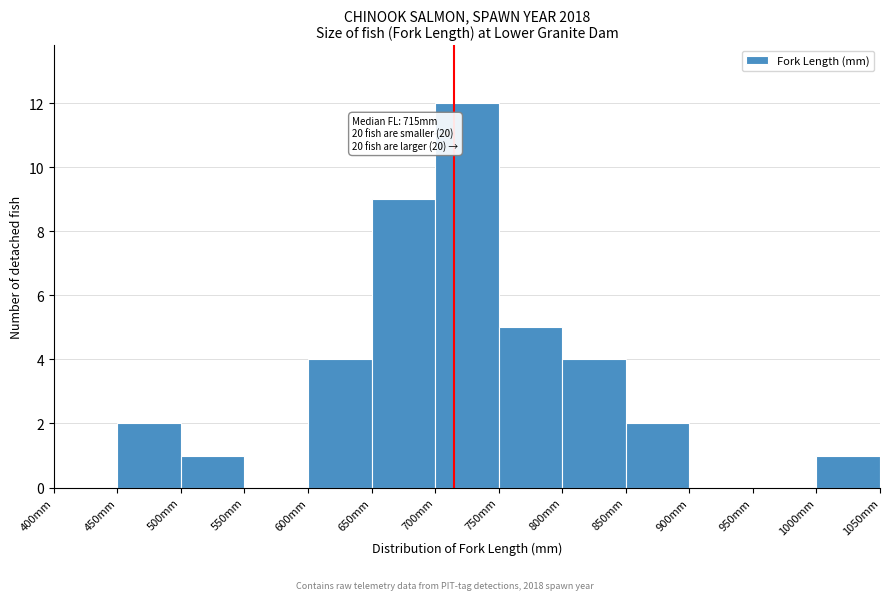

Over which range of the x-axis is the bar tallest?

700 to 750